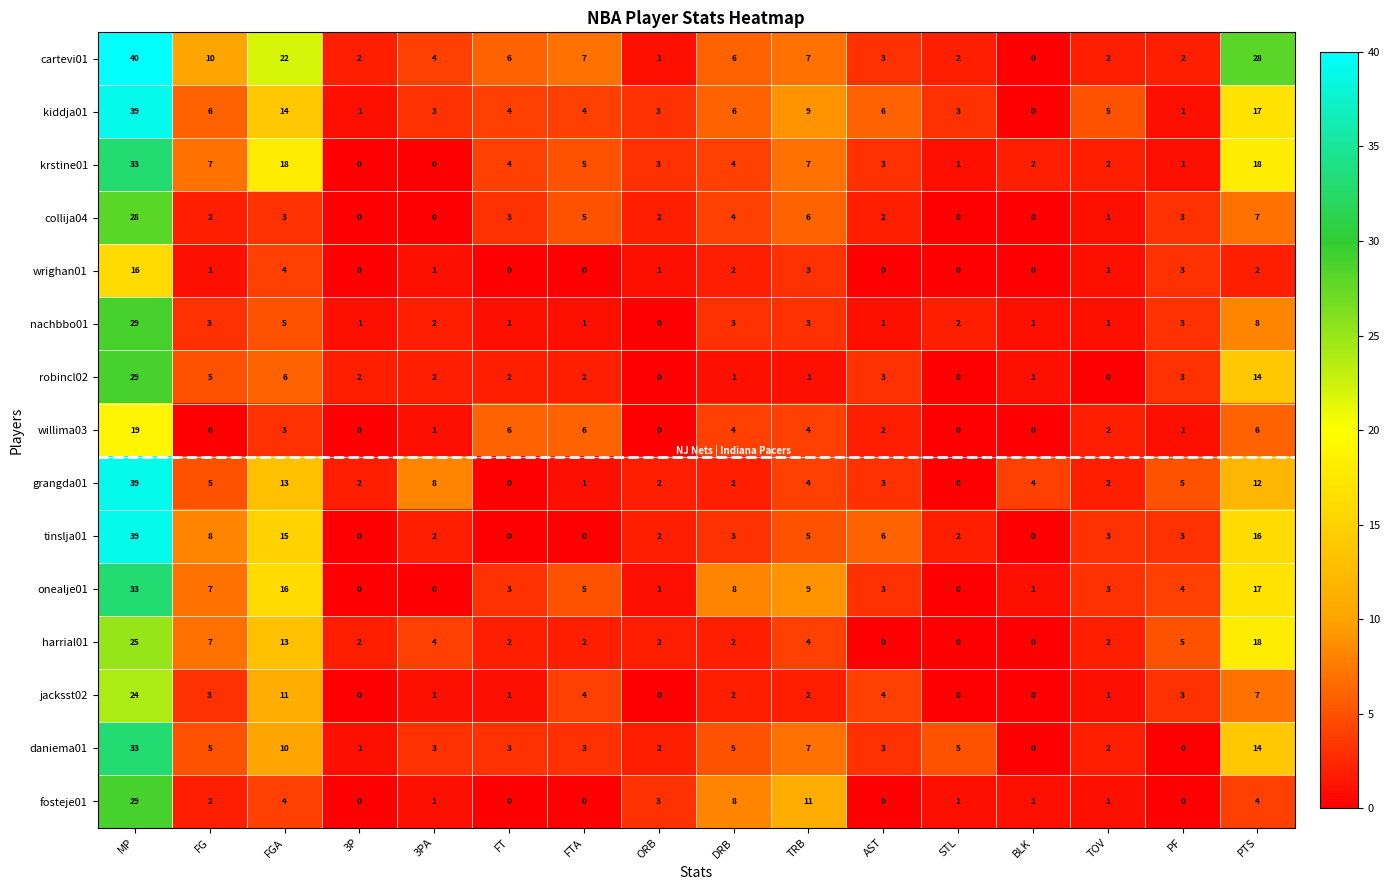

True or false: onealje01 has a value of 16 at FGA.

True